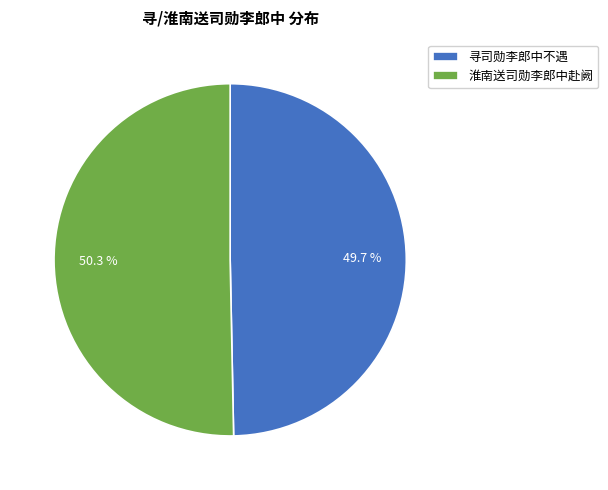

Is there a majority slice in this chart?

Yes